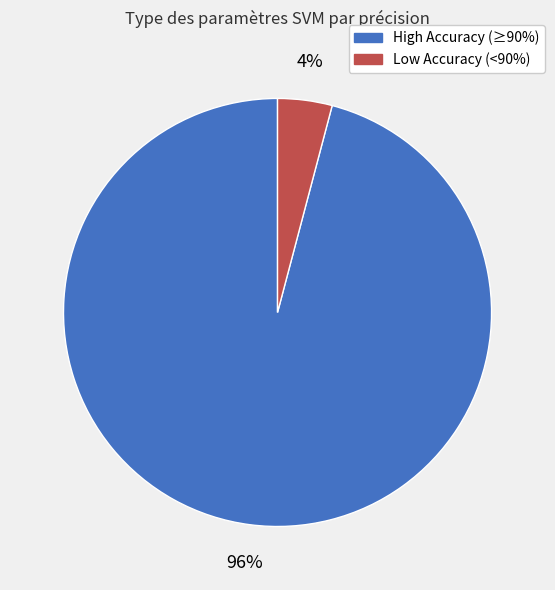

To the nearest percent, what is the average slice percentage?

50%